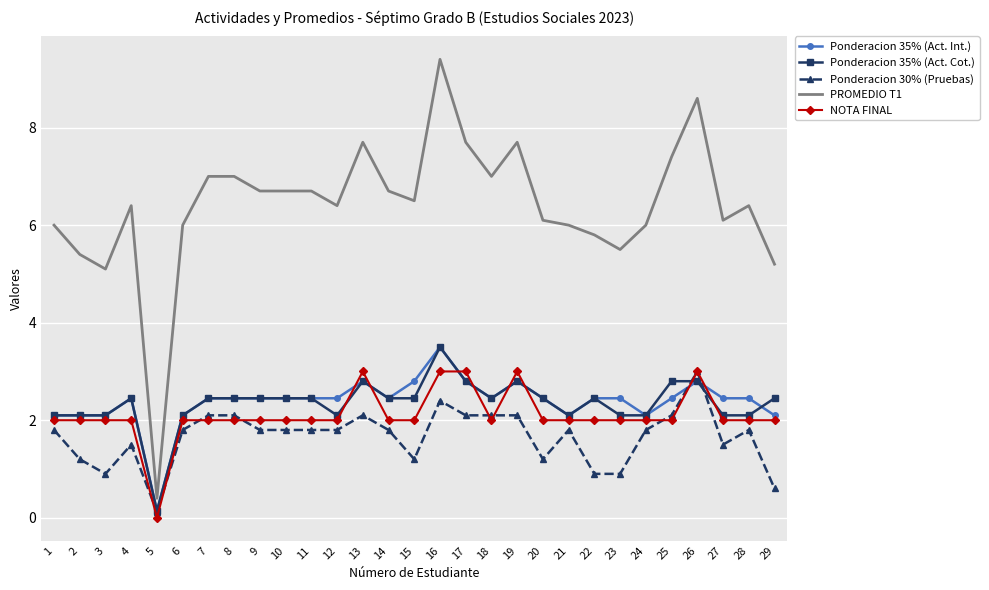

True or false: Ponderacion 35% (Act. Cot.) has more than 0 points higher than both neighbors.

True